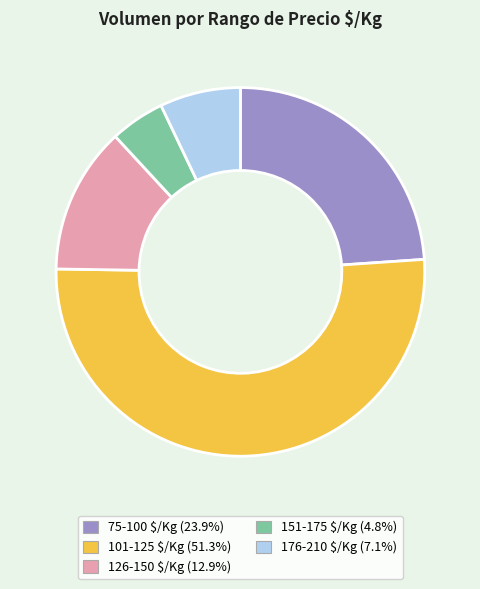

Does 101-125 $/Kg (51.3%) represent more than half of the total?

Yes